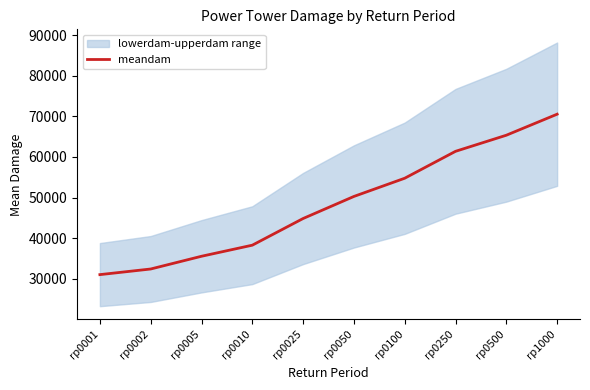

List the labels in order of value, smallest first.

rp0001, rp0002, rp0005, rp0010, rp0025, rp0050, rp0100, rp0250, rp0500, rp1000